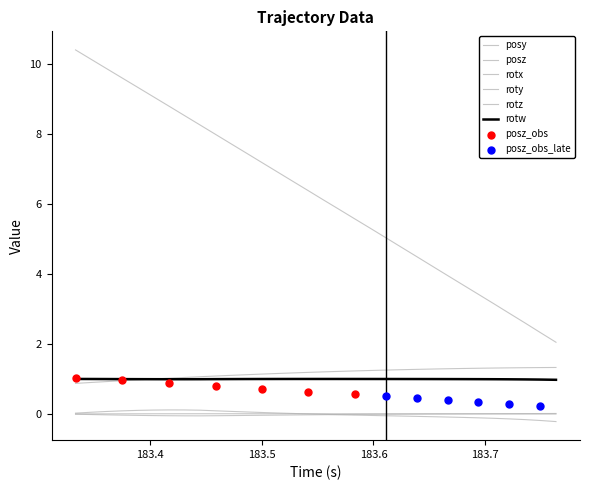

Which series reaches the minimum Y coordinate?

roty